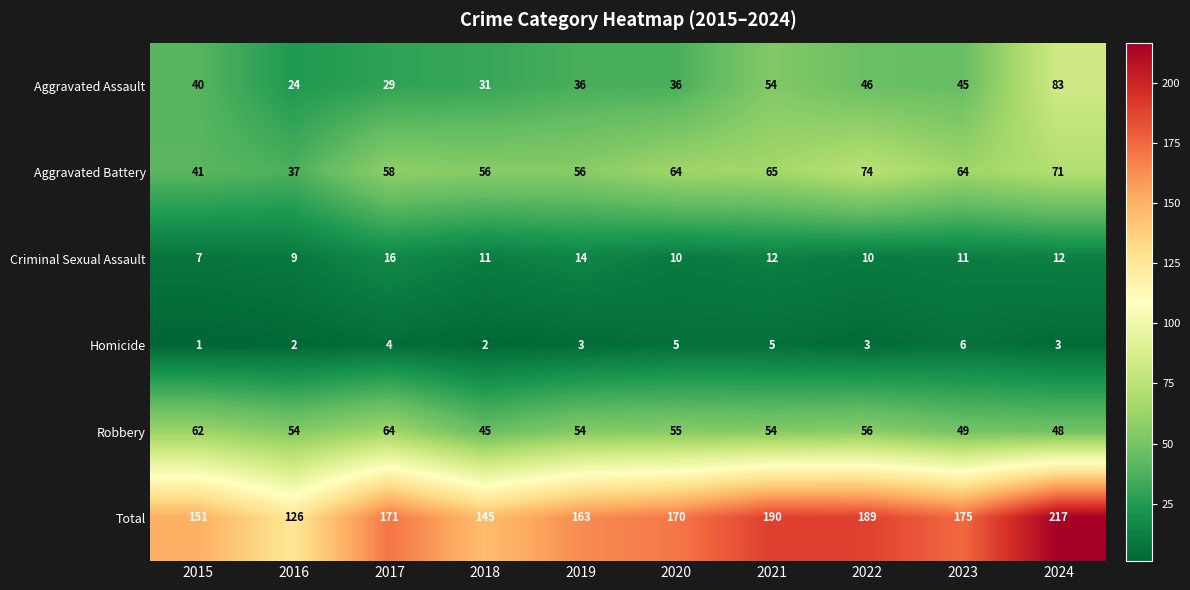

Rank the series by their maximum value, from lowest to highest.

Homicide, Criminal Sexual Assault, Robbery, Aggravated Battery, Aggravated Assault, Total